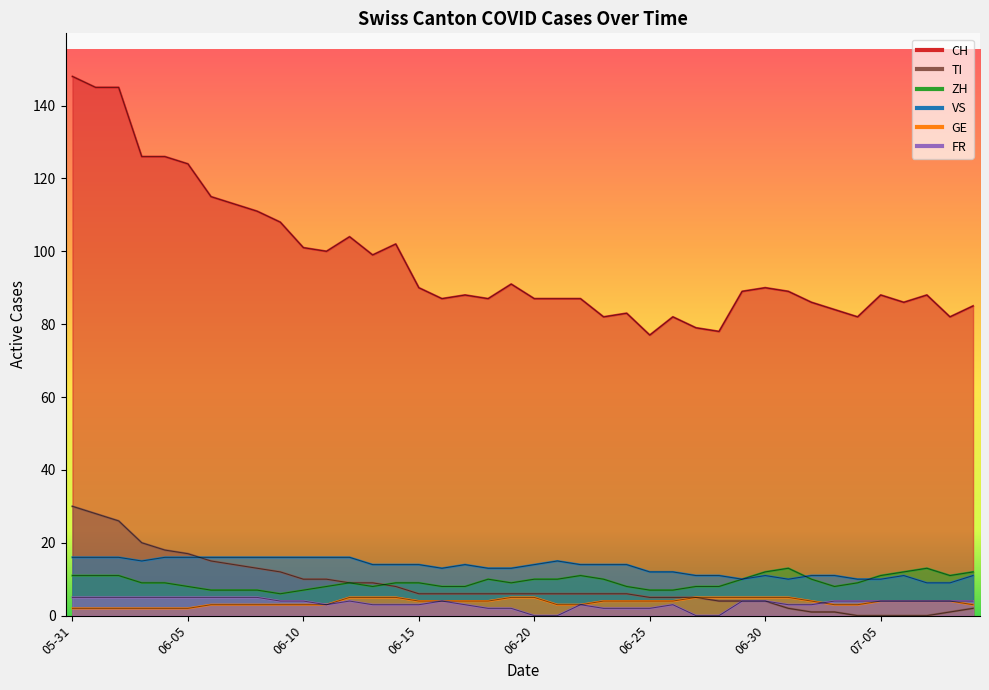

Is it true that ZH equals 14 at 2020-06-03?

False